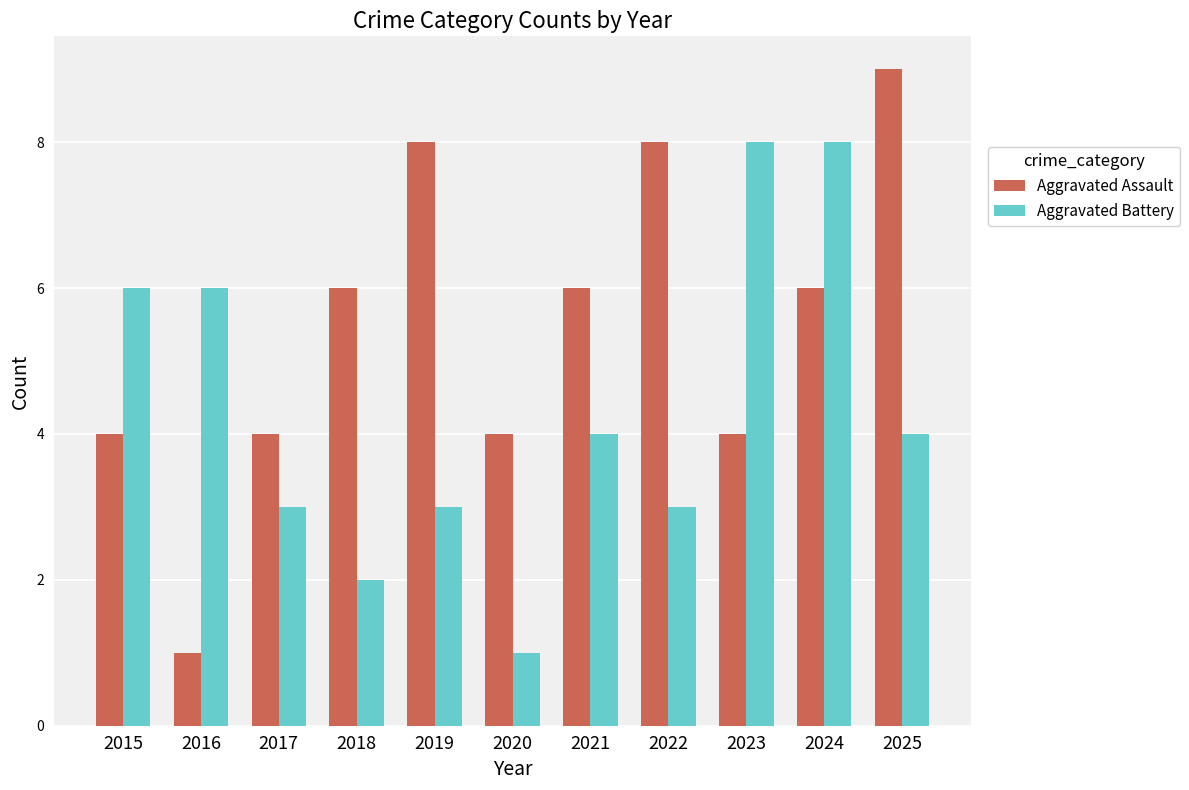

What is the sum of all Aggravated Battery values?

48